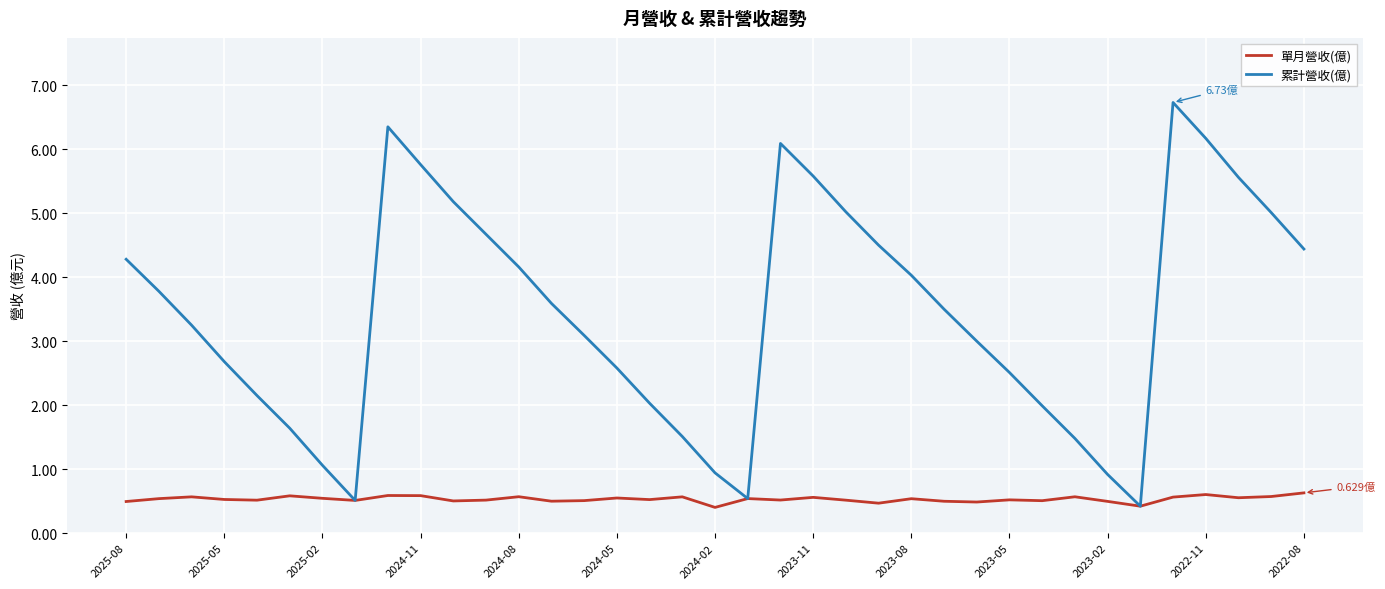

Which series has the largest range (max minus min)?

累計營收(億)